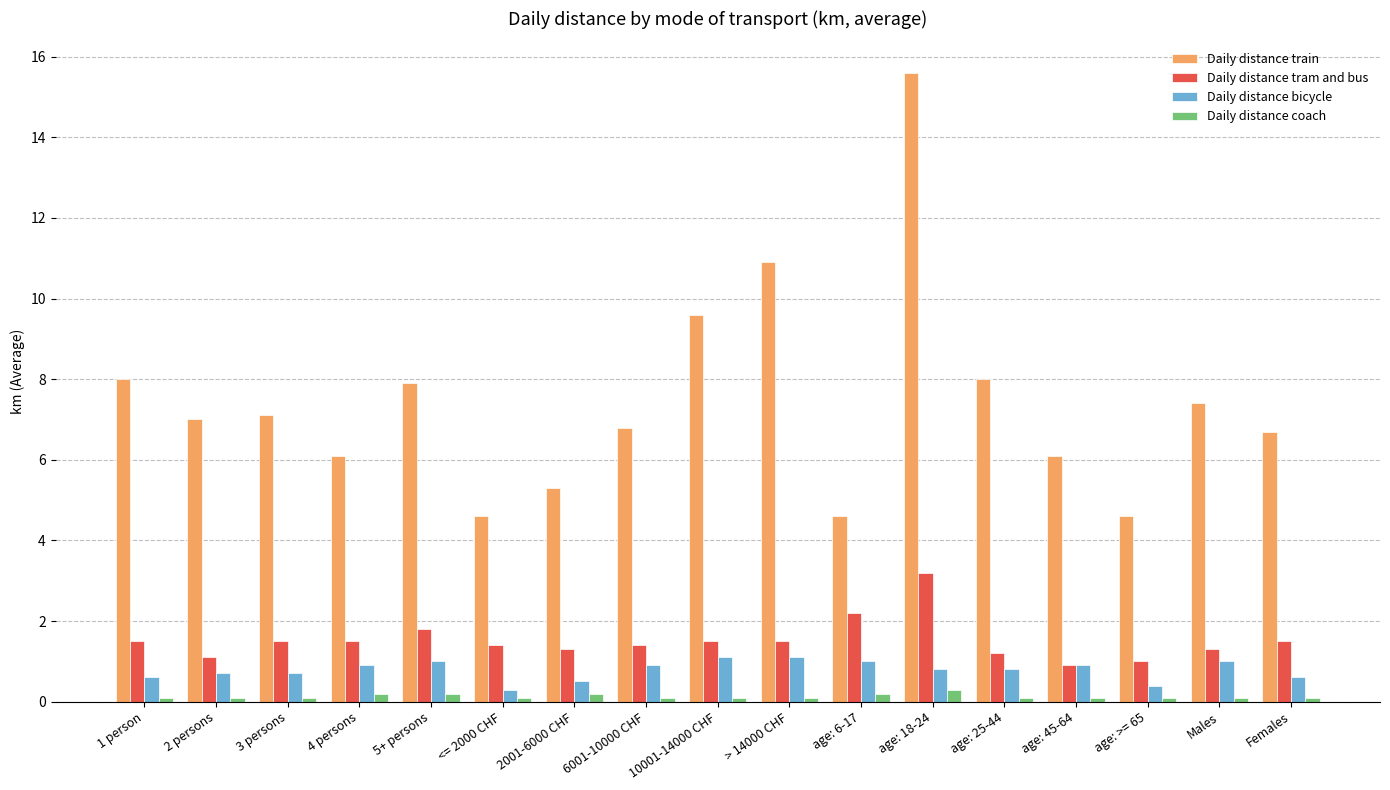

What is the difference between the Daily distance coach values at age: 45-64 and 4 persons?

0.1